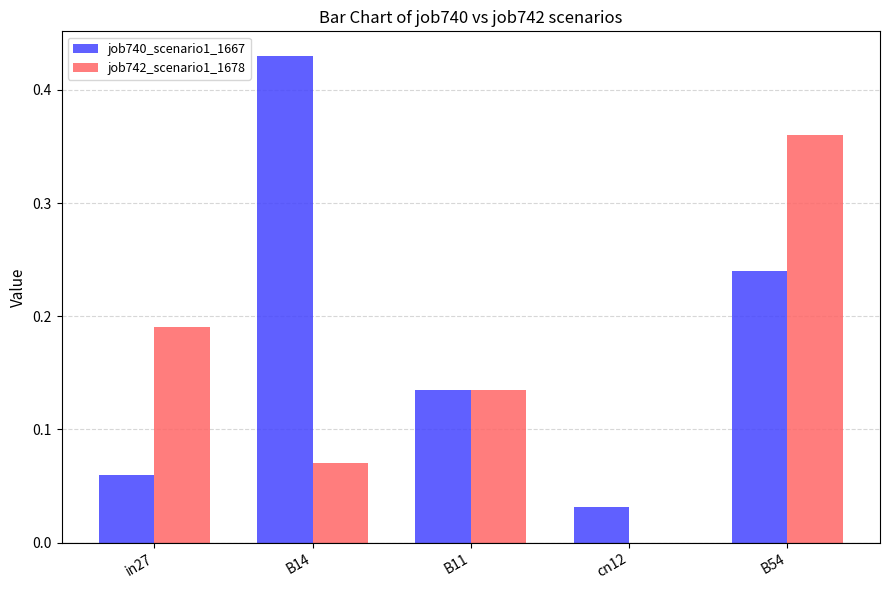

Between B11 and B54, which series saw the biggest shift?

job742_scenario1_1678